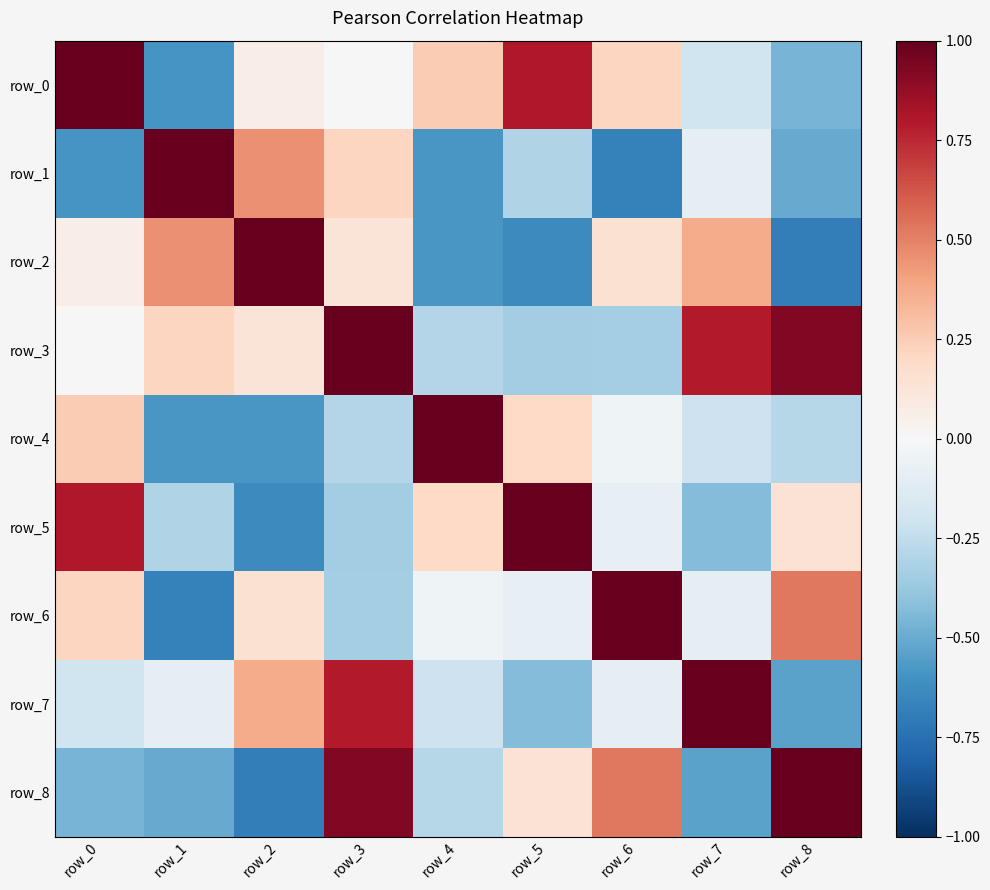

Is the value of row_2 at row_3 greater than the value of row_4 at row_8?

Yes